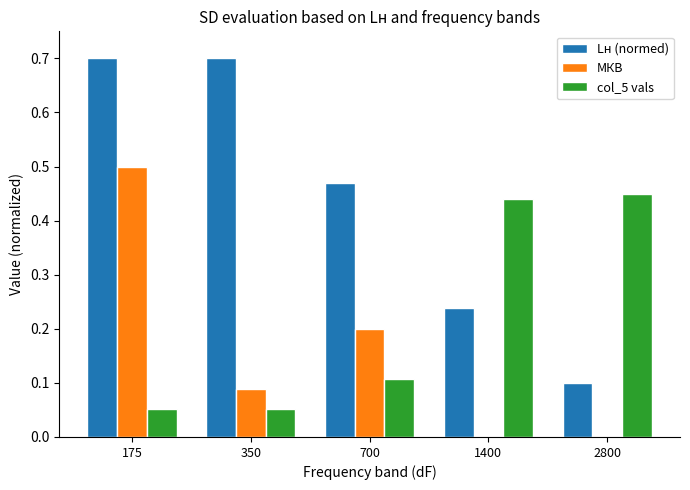

What is the sum of all col_5 vals values?

1.1